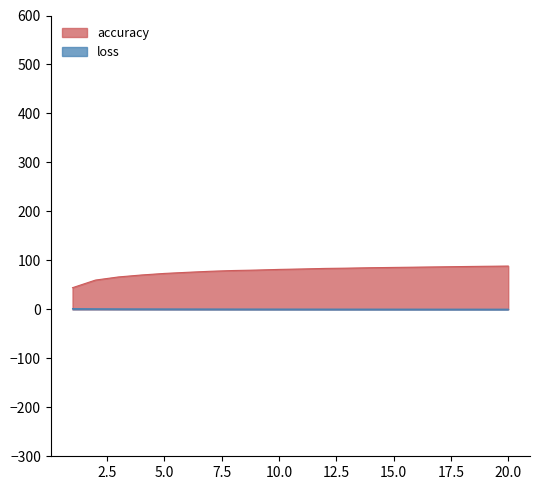

What is the total value across all series at 3?

67.1